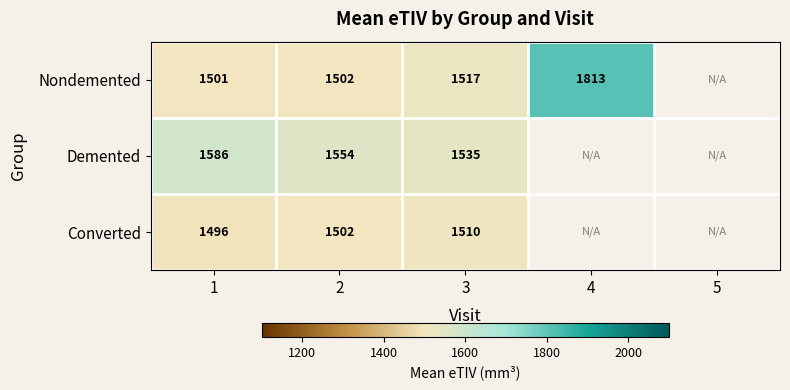

What is the maximum value shown in the chart?

1813.0